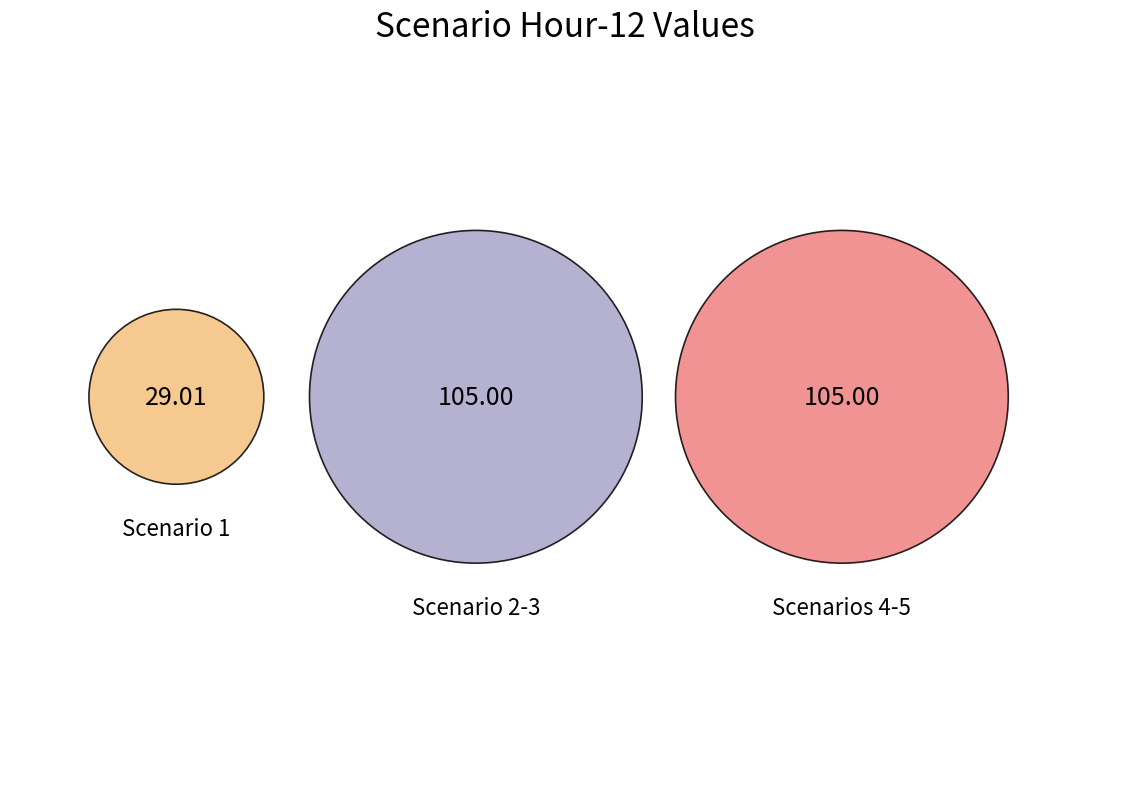

What percentage is the 2 slice, to the nearest percent?

22%